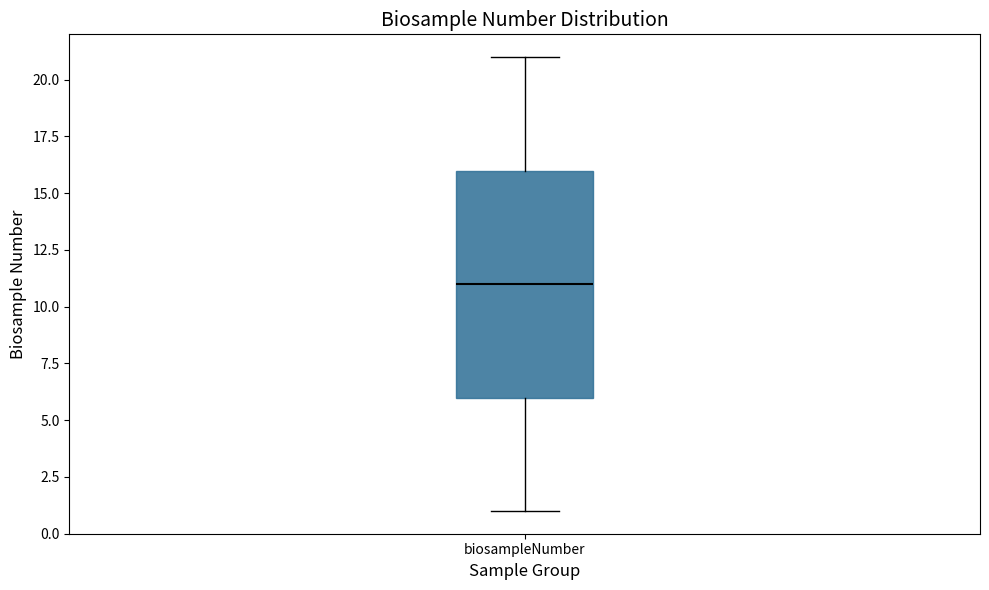

Read this box plot against the y-axis: the position of the median line, the range covered by the box, and the ends of both whiskers. The values are not printed on the chart, so give them approximately, as read against the axis.

median 11, box 6 to 16, whiskers 1 to 21